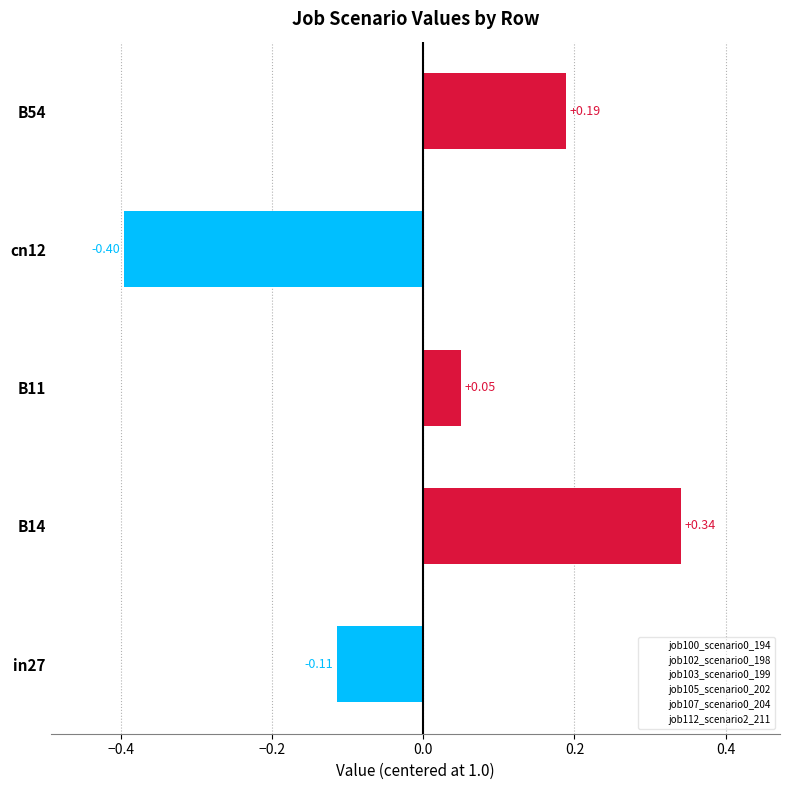

List the labels in order of value, largest first.

B14, B54, B11, in27, cn12